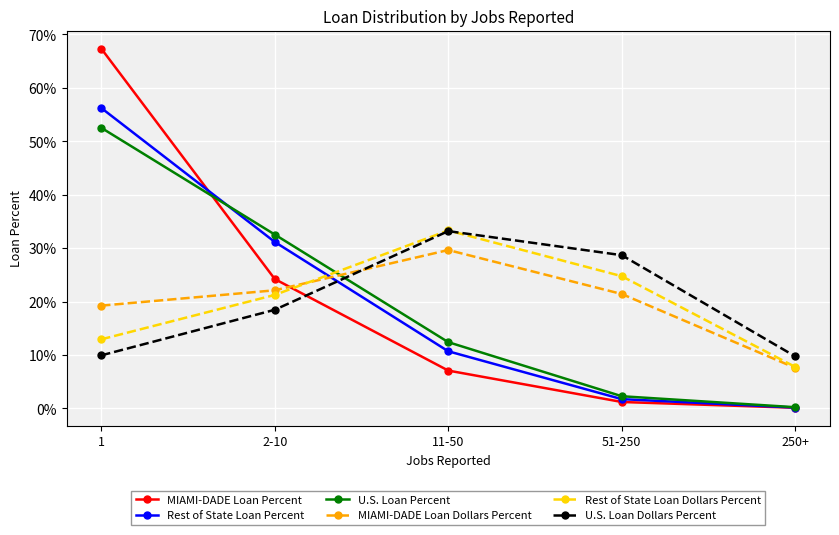

True or false: MIAMI-DADE Loan Percent and MIAMI-DADE Loan Dollars Percent intersect in this chart.

True